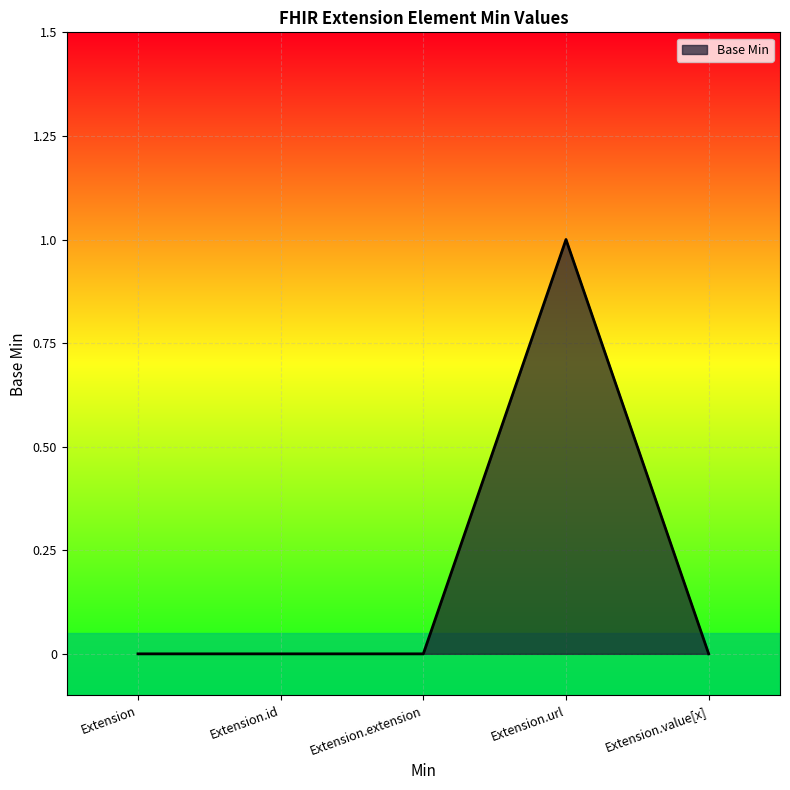

How many categories are shown in the chart?

5